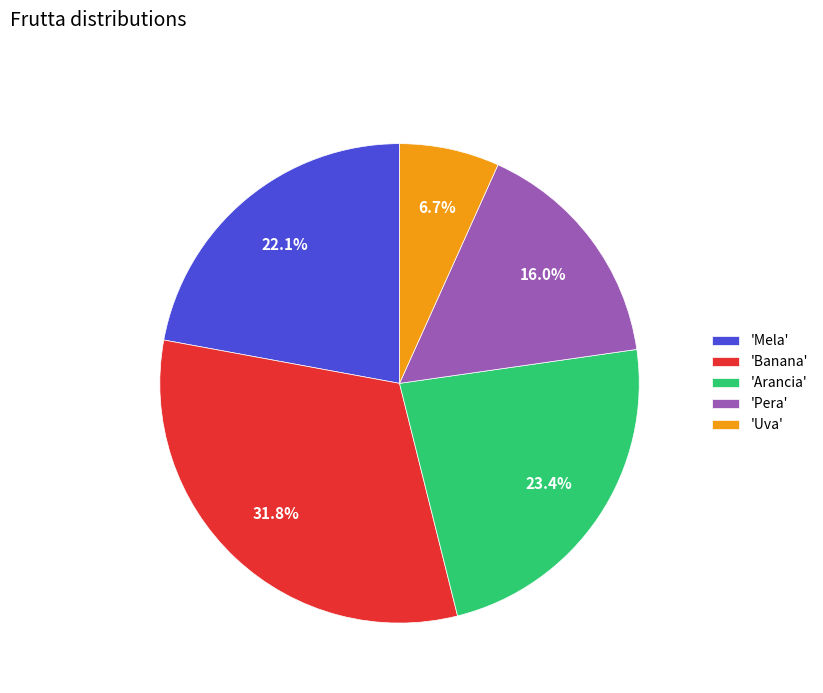

Approximately how many times larger is the value at 'Mela' compared to 'Arancia'?

0.9